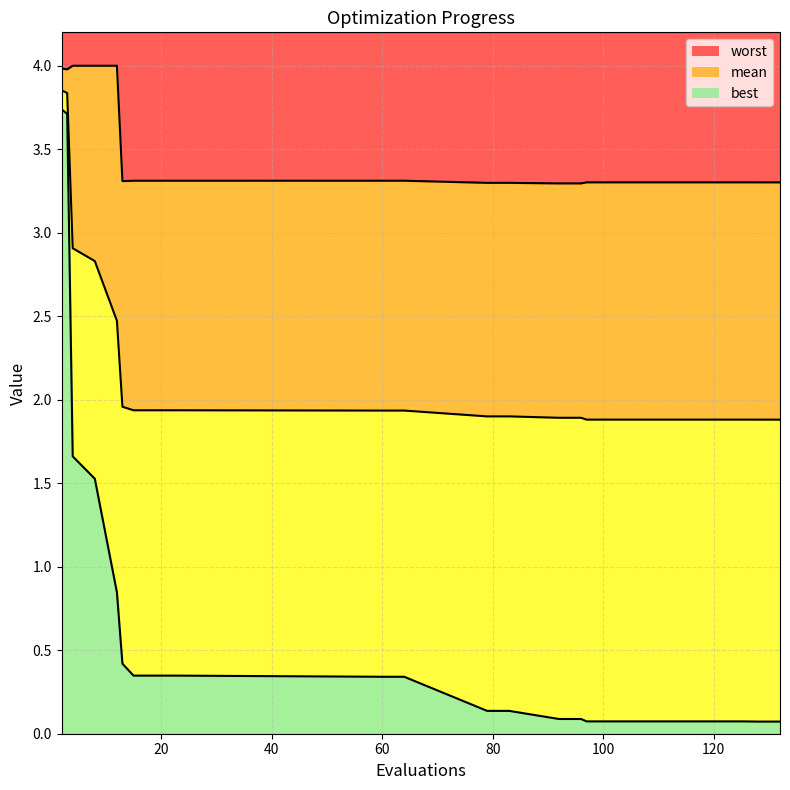

Rank the series by their average value, from highest to lowest.

worst, mean, best